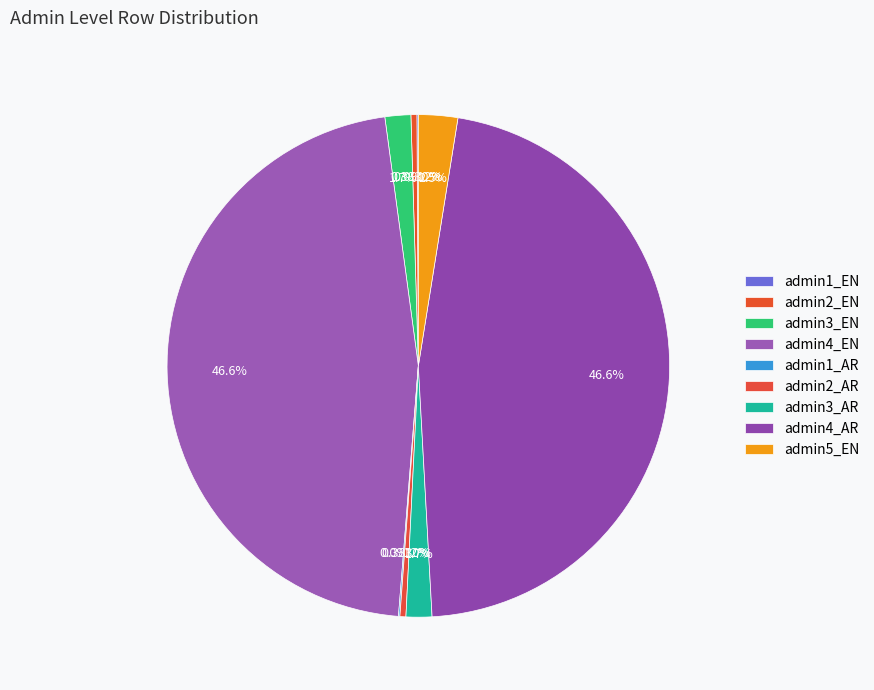

To the nearest percent, what is the difference between the admin1_AR and admin3_AR slice percentages?

2%